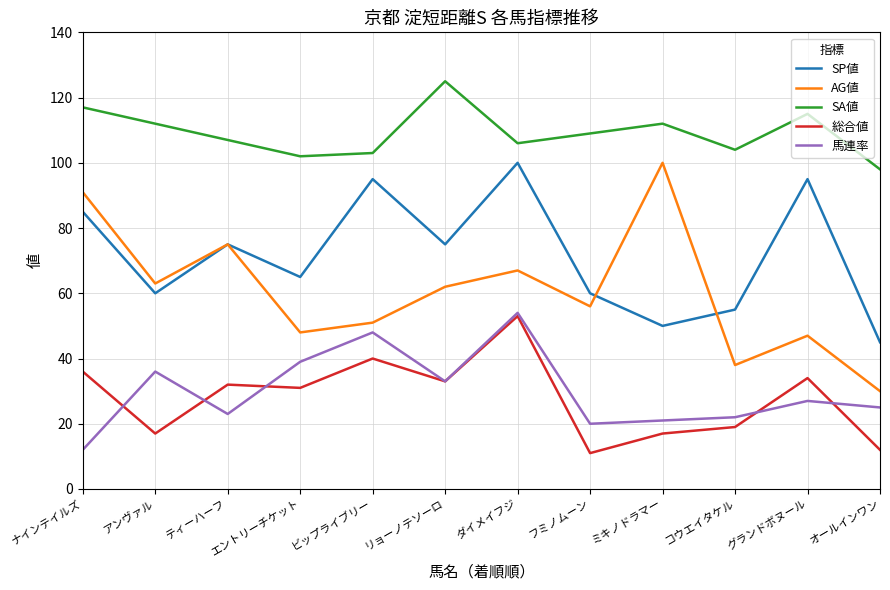

How many values in the AG値 series are below 62?

6